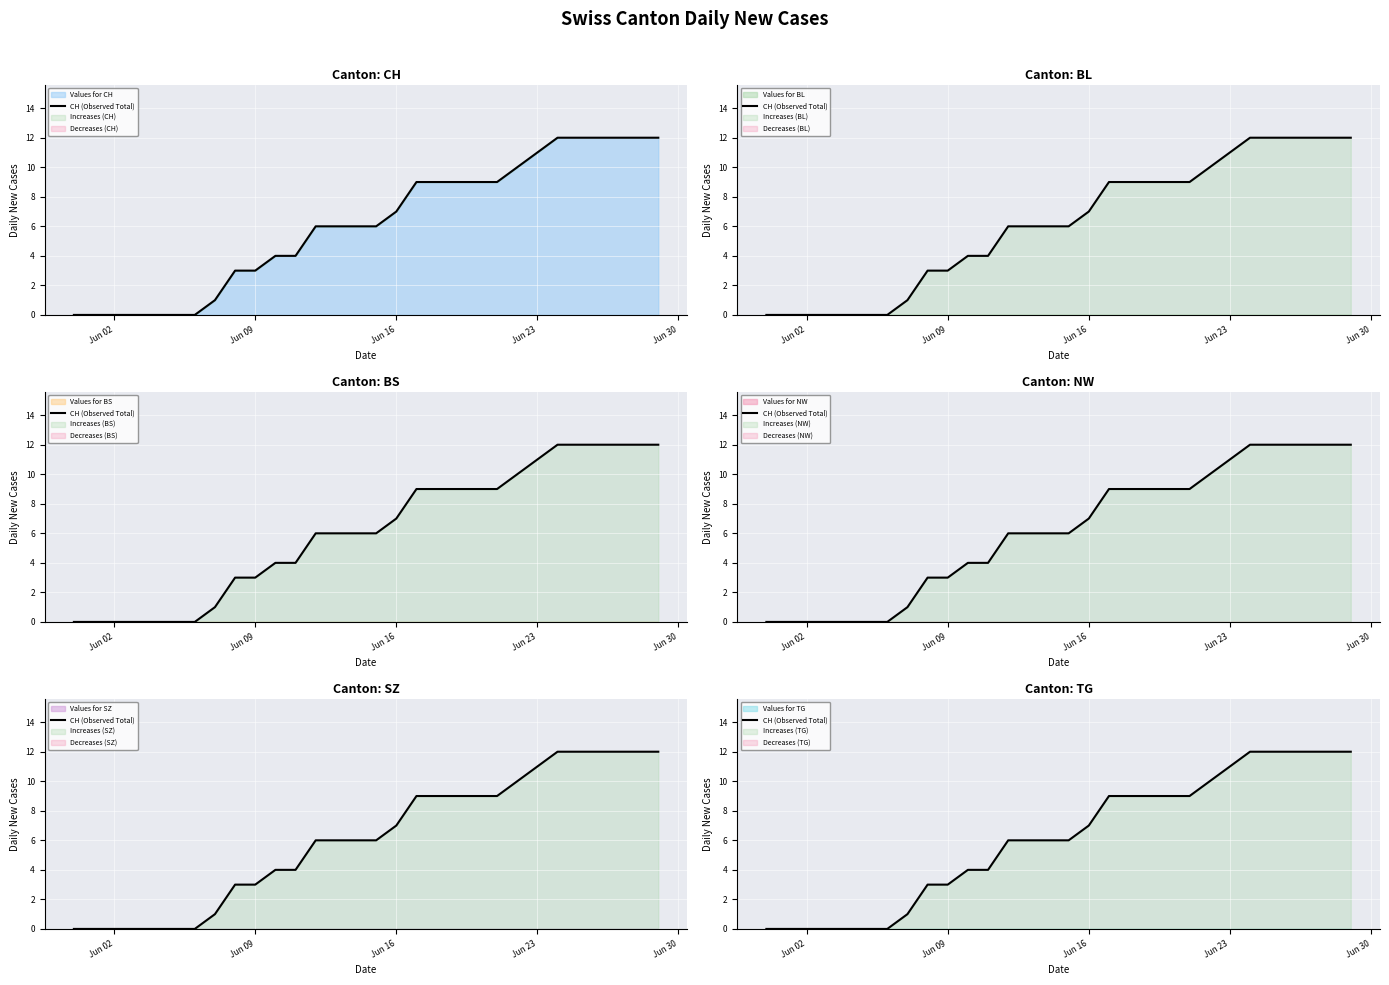

What is the sum of all values?

184